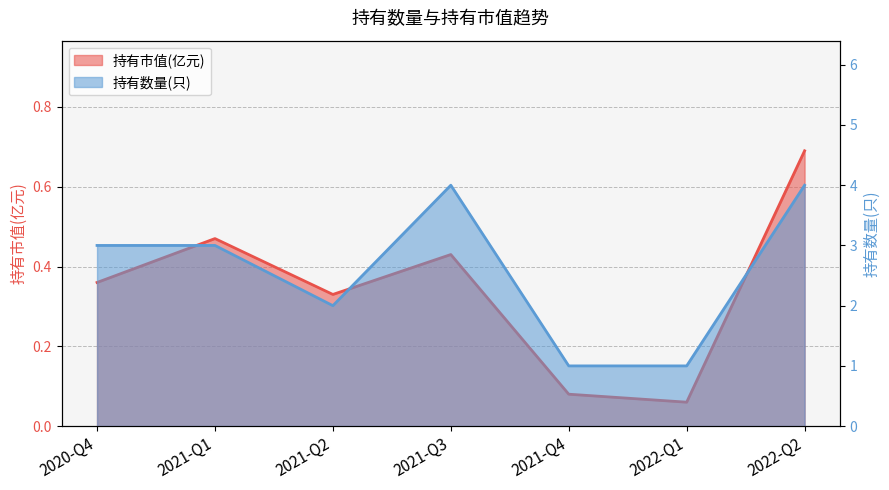

How many interior local valleys does the 持有市值(亿元) series have?

2